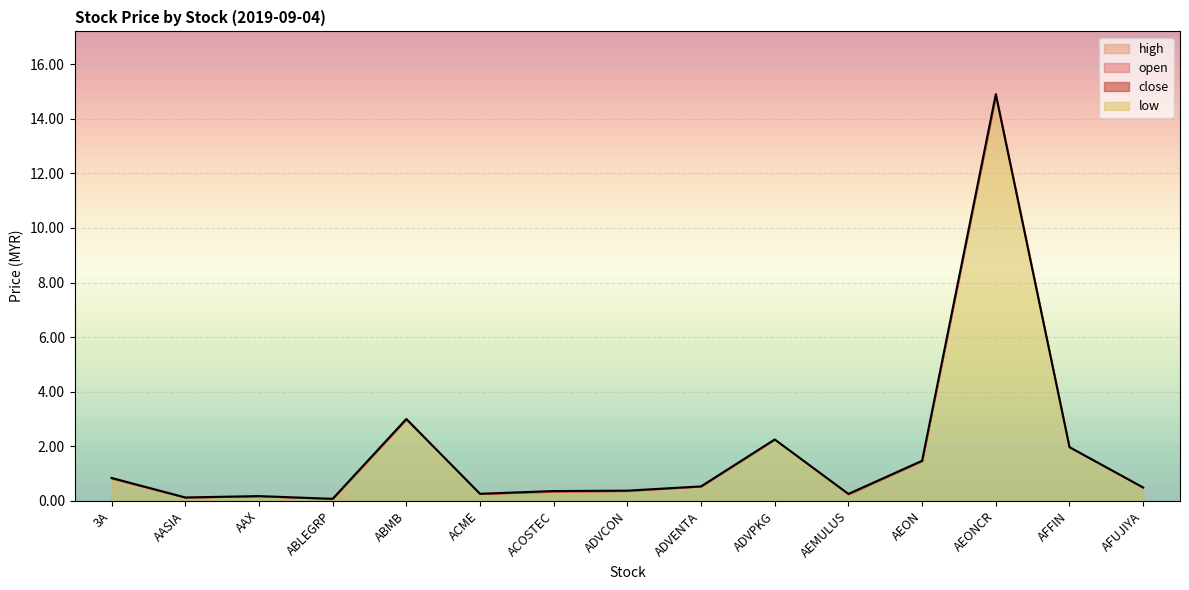

True or false: low has a value of 0.4 at ACME.

False